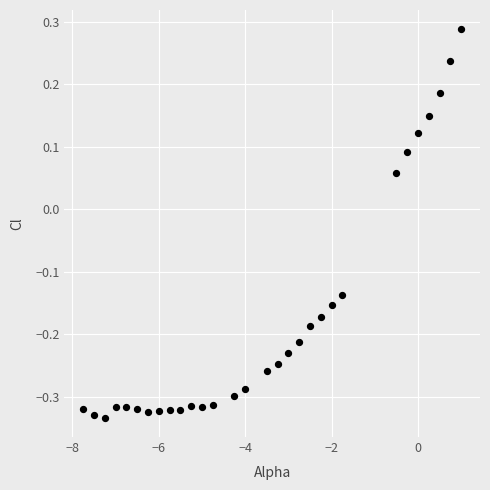

What is the range of X values (max minus min)?

8.8